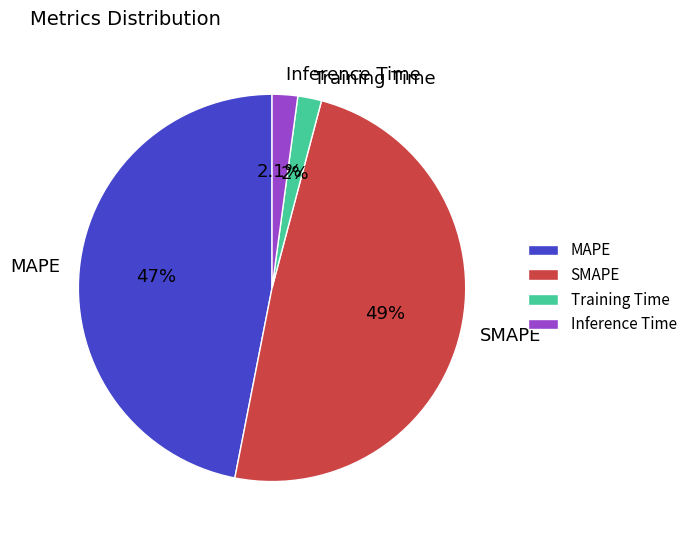

How many segments does this pie chart have?

4